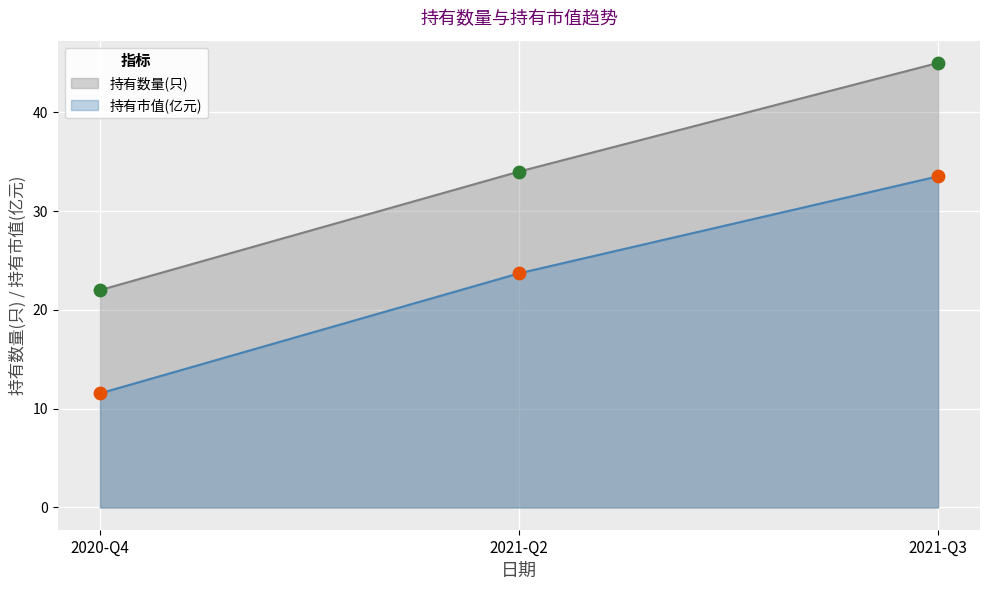

What is the total value across all series at 2020-Q4?

33.5